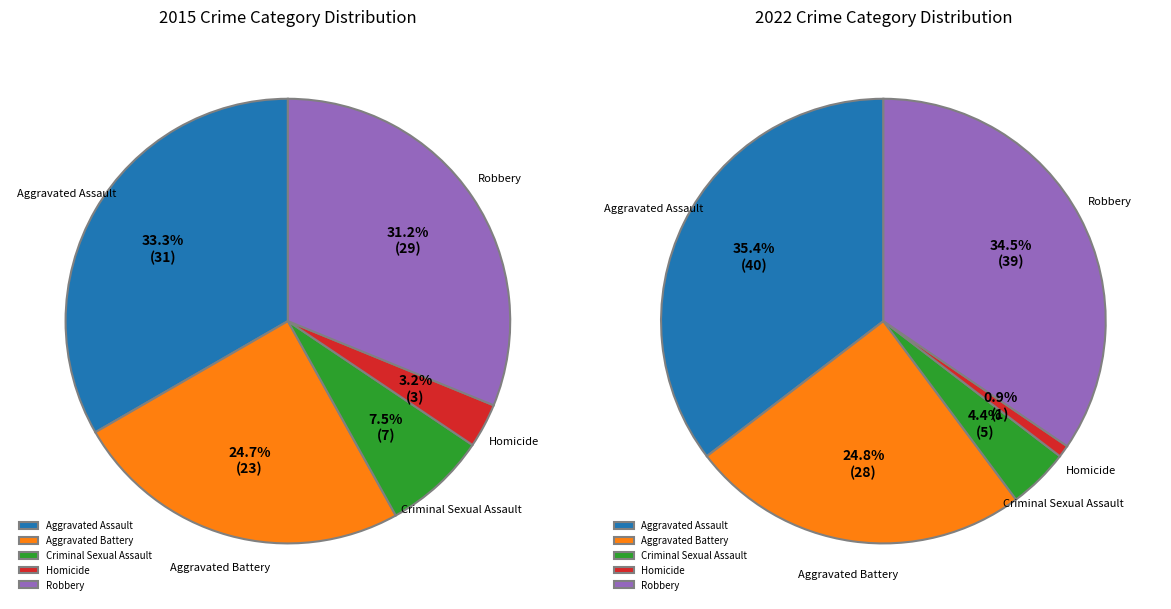

How many slices are in this pie chart?

5